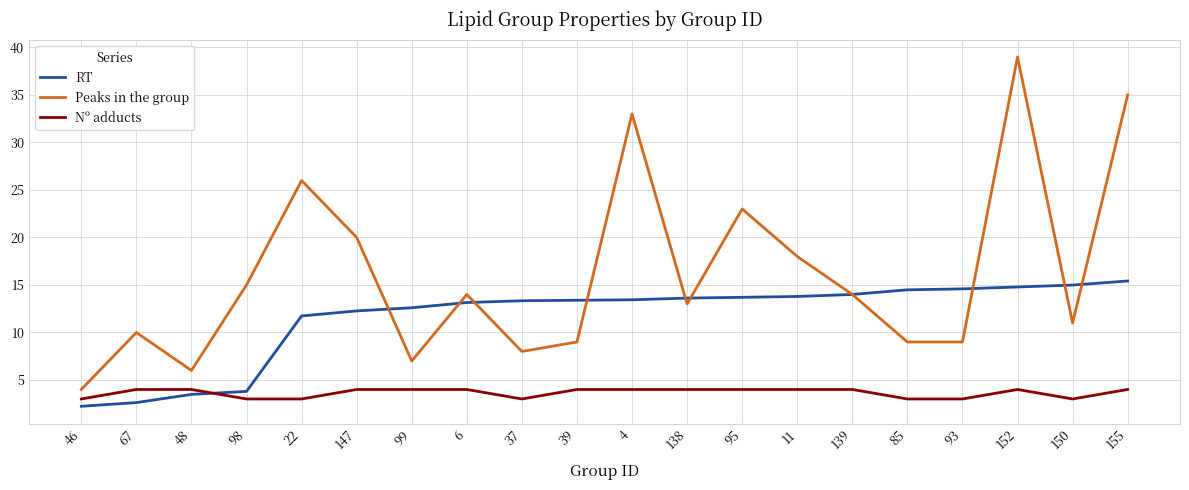

Rank the series by their maximum value, from lowest to highest.

Nº adducts, RT, Peaks in the group